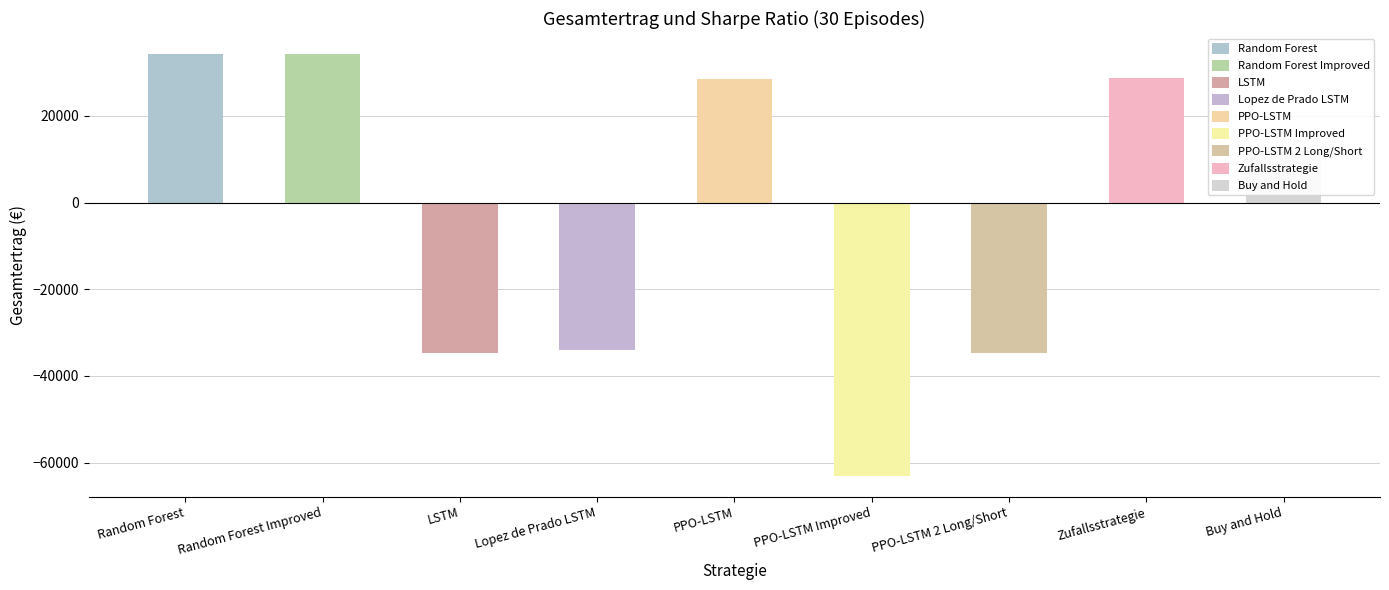

What is the smallest value displayed?

-63048.0